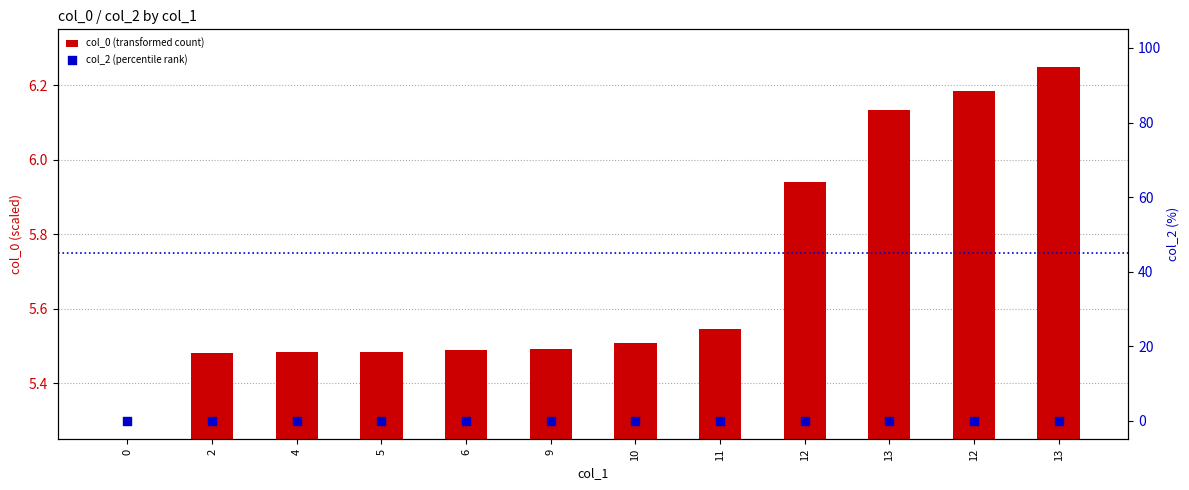

What are all the series names shown in the legend?

col_0 (transformed count), col_2 (percentile rank)